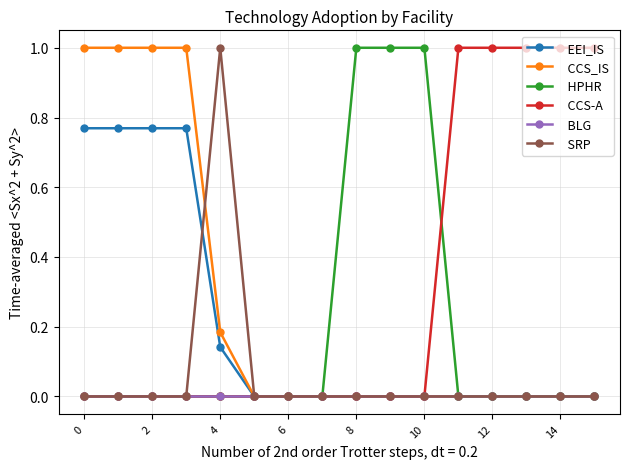

How many series are shown in this chart?

6